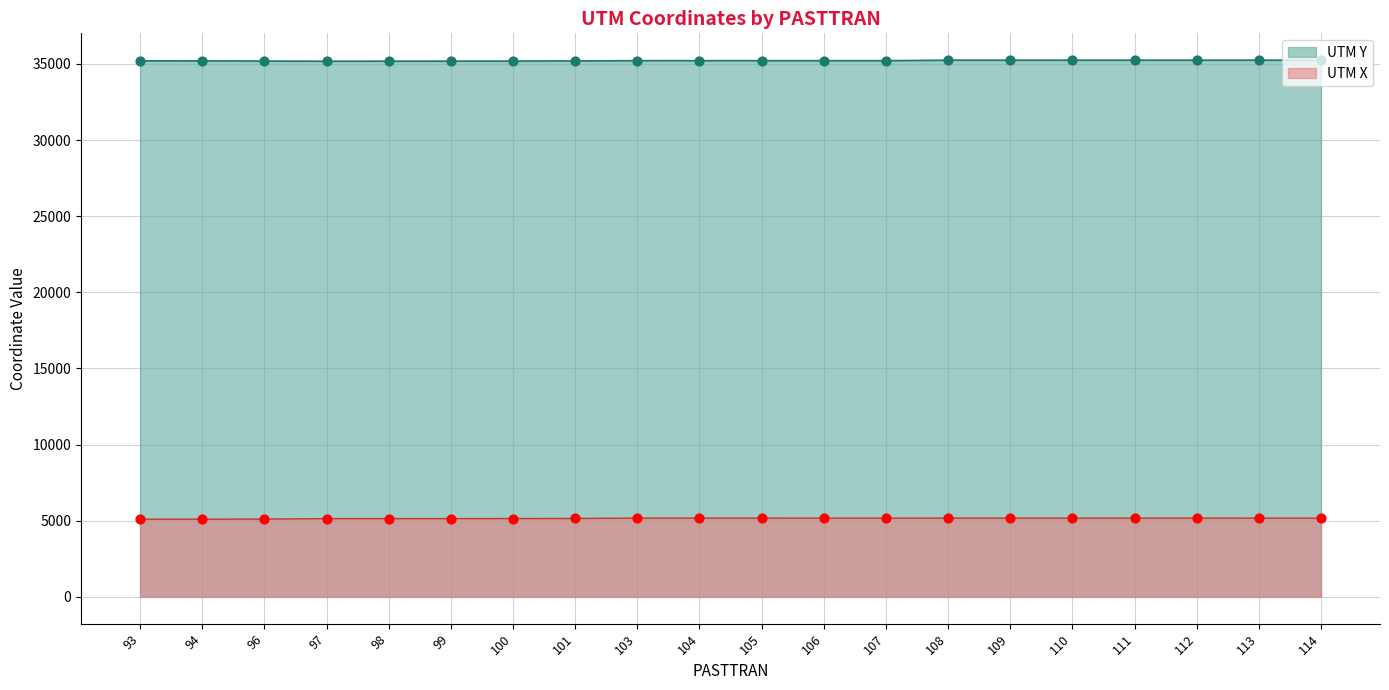

Which series contains the lowest Y value?

UTM X